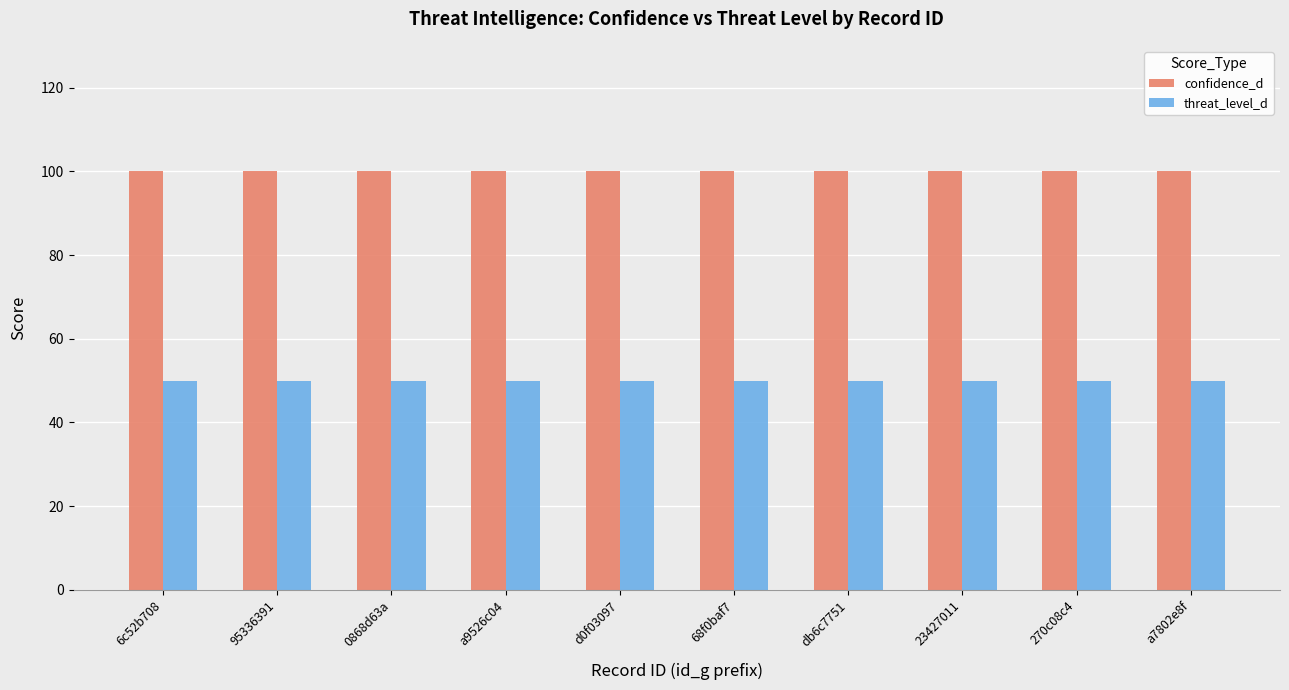

Reading left to right, extract all data points from this chart.

confidence_d: 100	100	100	100	100	100	100	100	100	100
threat_level_d: 50	50	50	50	50	50	50	50	50	50